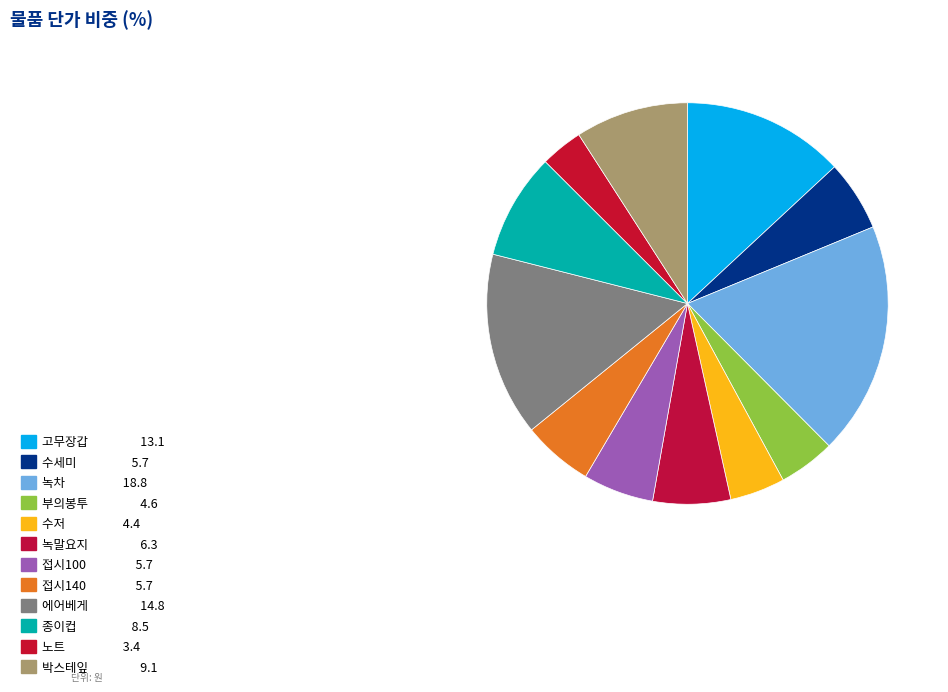

To the nearest percent, what percentage of the pie is 부의봉투?

5%